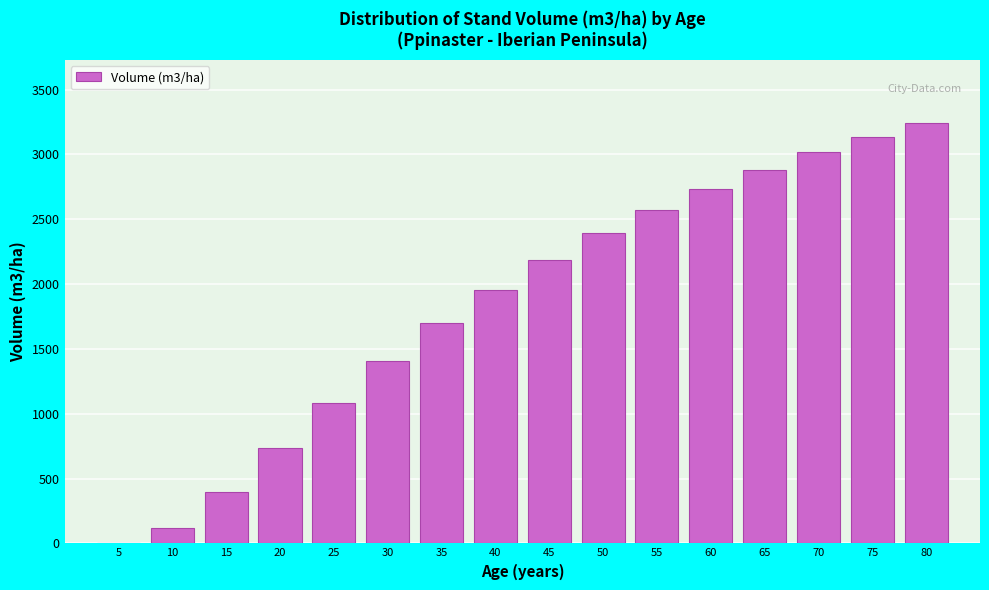

Reading left to right, list all the values displayed in this chart.

5=1.3	10=121.4	15=396.2	20=738.9	25=1084.8	30=1407.3	35=1698.3	40=1957.6	45=2187.9	50=2392.4	55=2574.7	60=2737.6	65=2883.9	70=3015.8	75=3135.2	80=3243.8